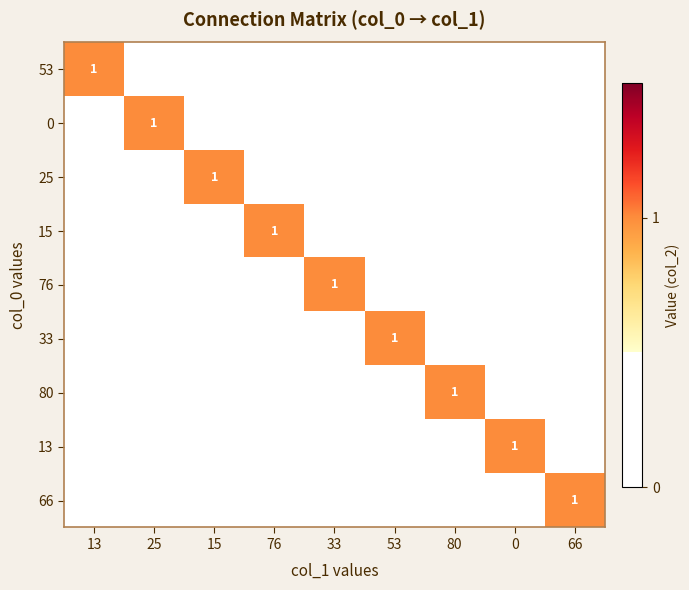

True or false: 33 has a value of 1 at 53.

True